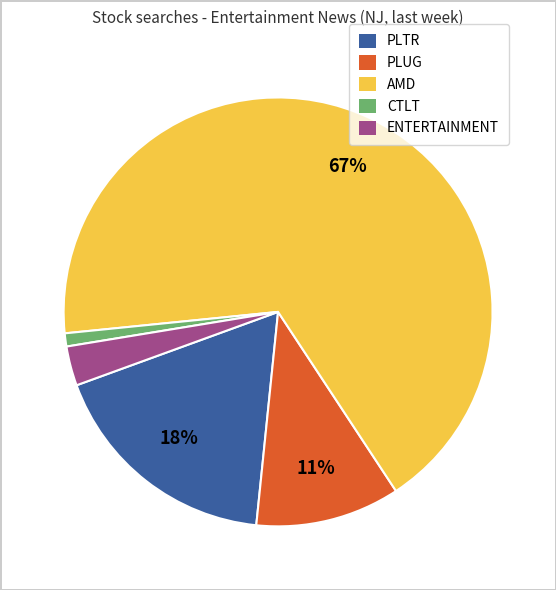

To the nearest percent, what percentage of the pie is AMD?

67%